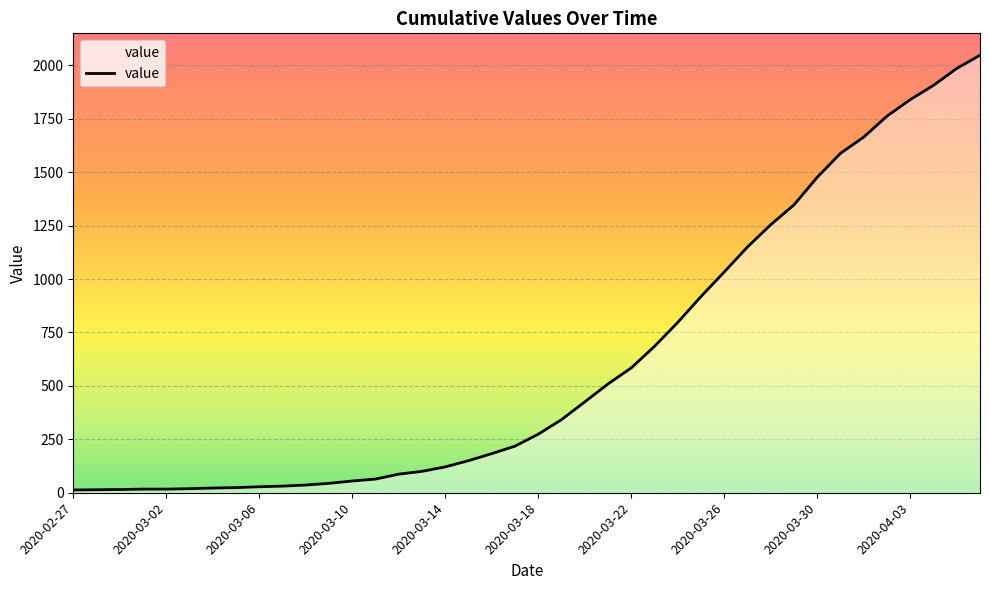

How many lines are shown in the chart?

1